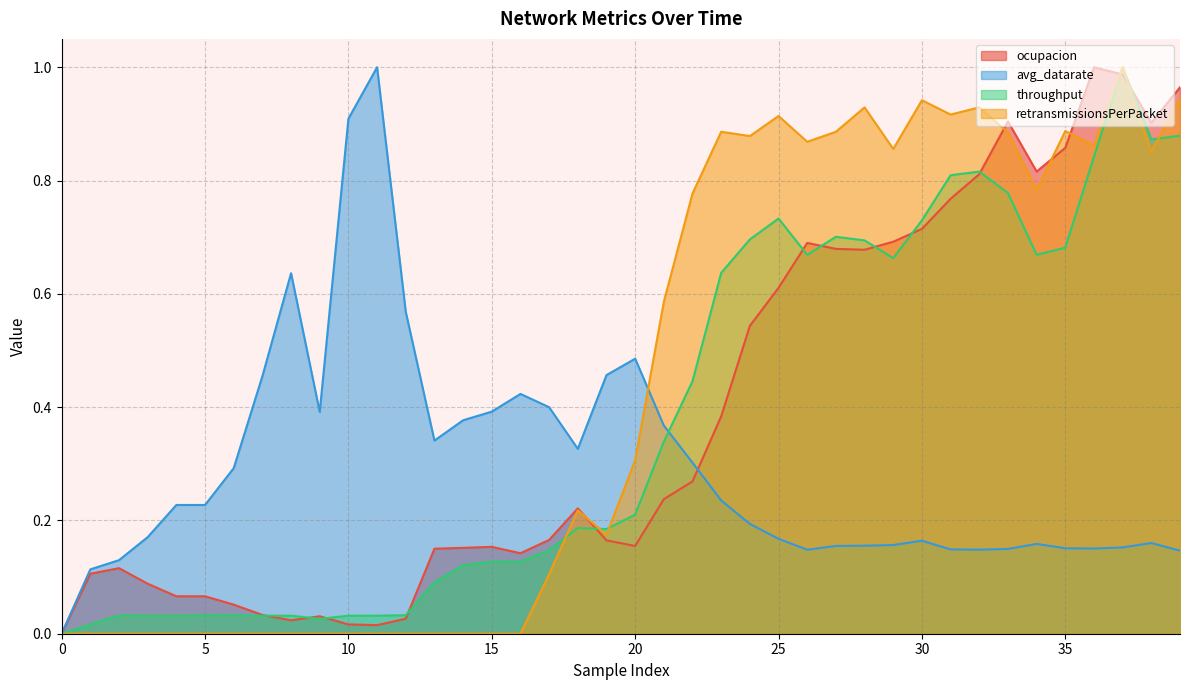

The throughput series shows 1.1 at 26. True or false?

False